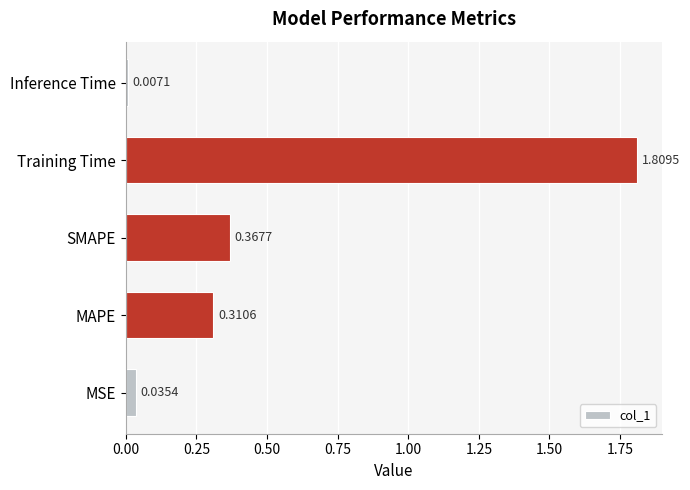

Rank the categories by value from lowest to highest.

Inference Time, MSE, MAPE, SMAPE, Training Time